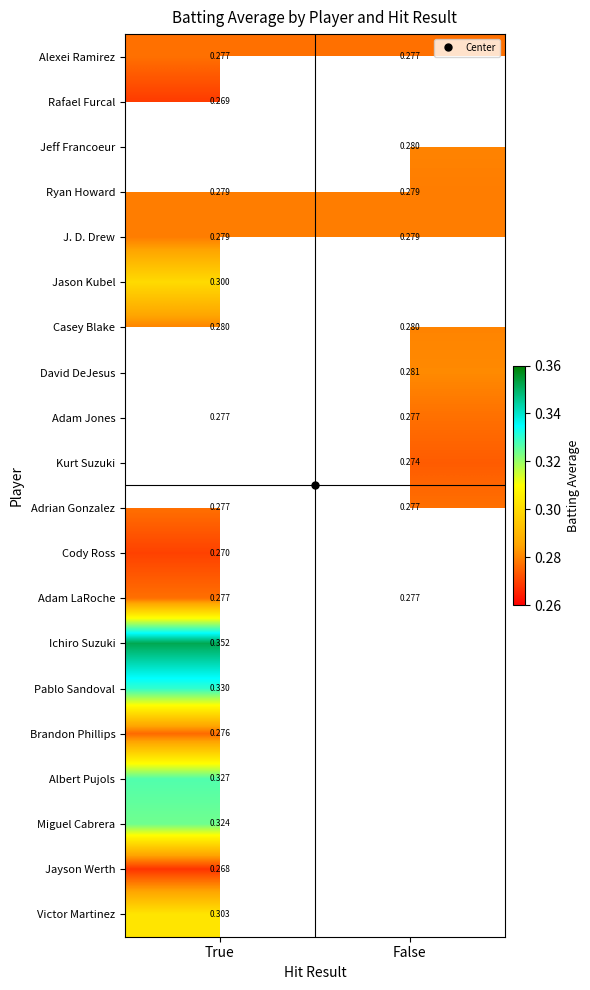

Which has a higher value, True or False?

True